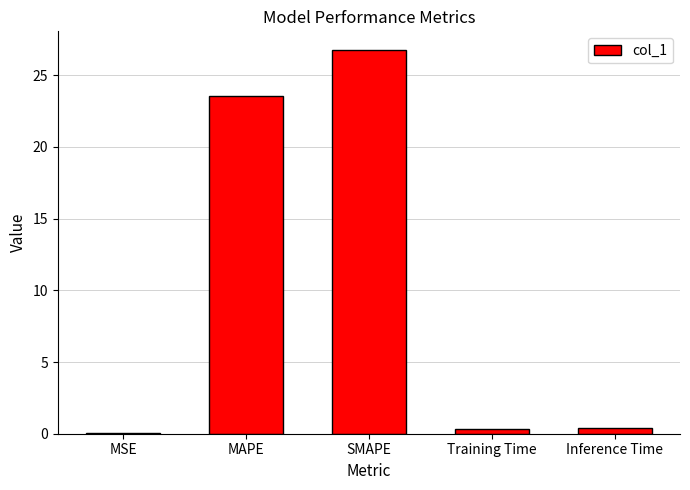

What is the sum of all values?

51.1